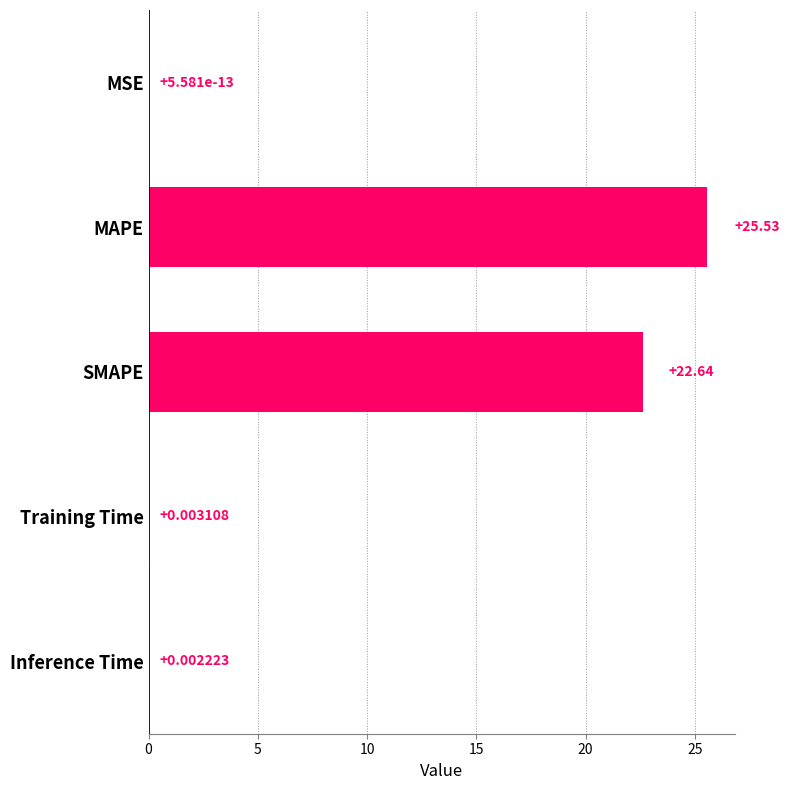

What is the sum of the values at Inference Time and MAPE?

25.5